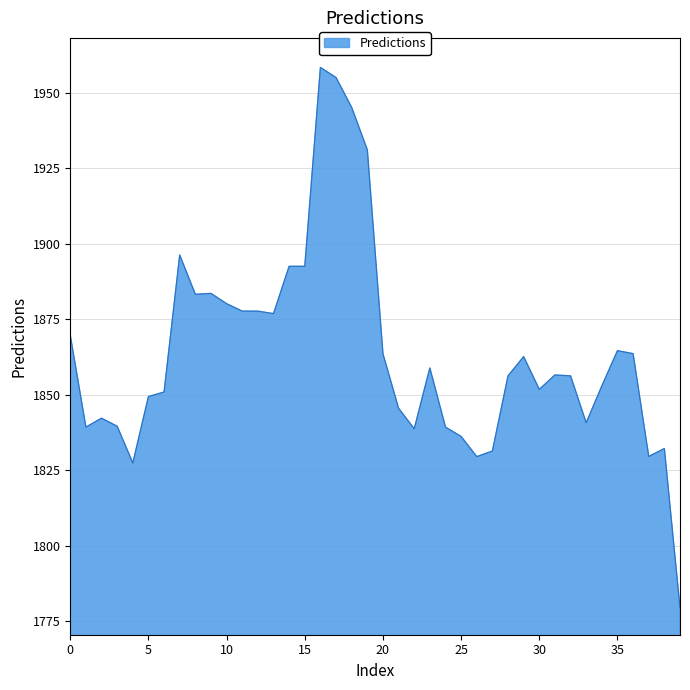

What is the maximum value shown in the chart?

1958.3